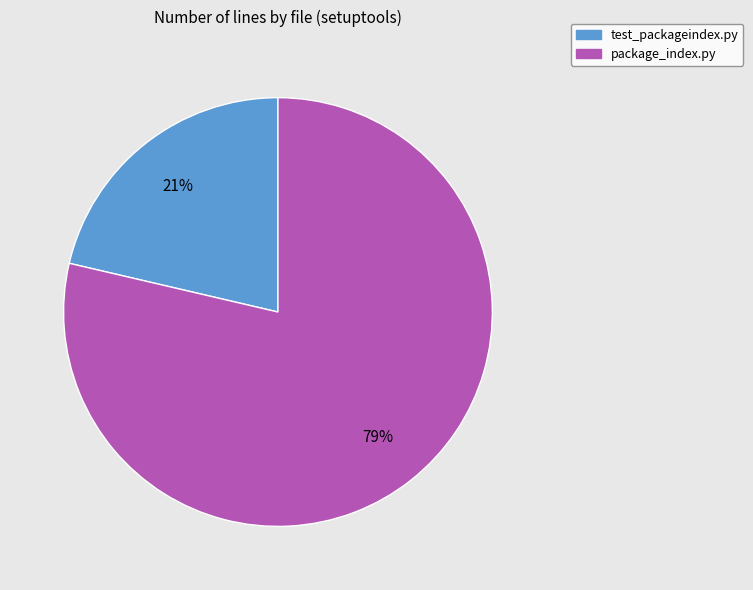

To the nearest percent, what percentage of the pie is test_packageindex.py?

21%